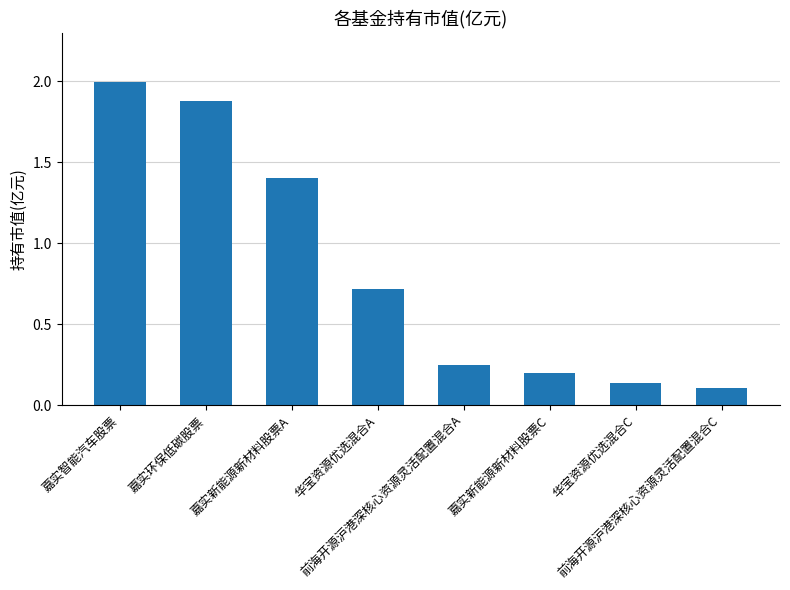

Is it true that the value at 嘉实新能源新材料股票A is 1.0?

False